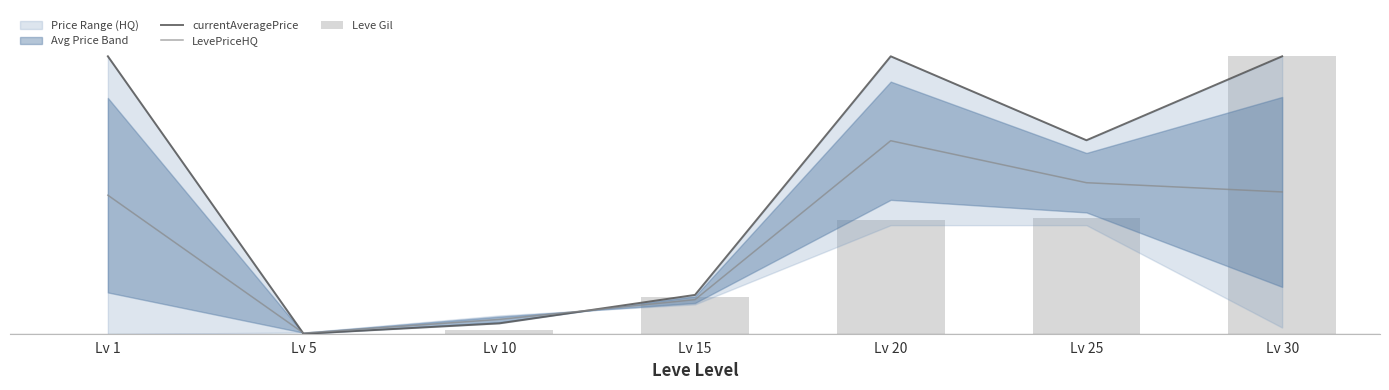

Reading right to left, transcribe all the data shown in this chart.

currentAveragePrice: Lv 30=90.0	Lv 25=62.8	Lv 20=90.0	Lv 15=12.7	Lv 10=3.5	Lv 5=0.1	Lv 1=90.0
LevePriceHQ: Lv 30=46.1	Lv 25=49.0	Lv 20=62.6	Lv 15=11.2	Lv 10=4.8	Lv 5=0.3	Lv 1=45.0
Leve Gil: Lv 30=90.0	Lv 25=37.5	Lv 20=37.1	Lv 15=12.1	Lv 10=1.4	Lv 5=0.1	Lv 1=0.0